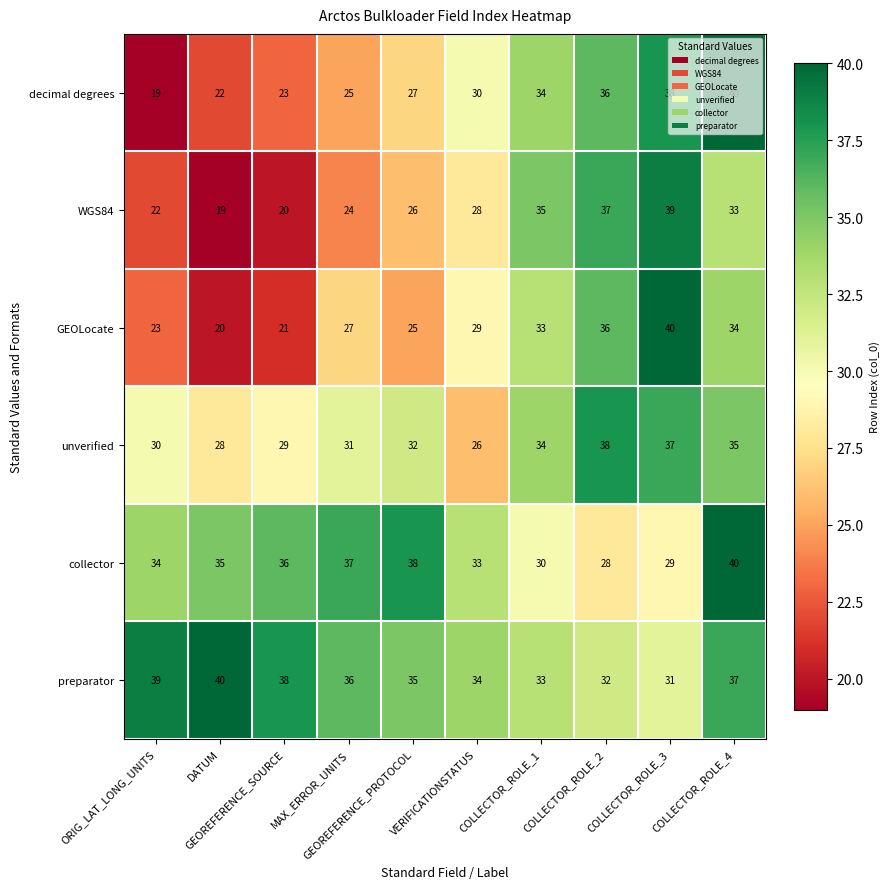

What is the difference between the maximum and minimum values in the WGS84 series?

20